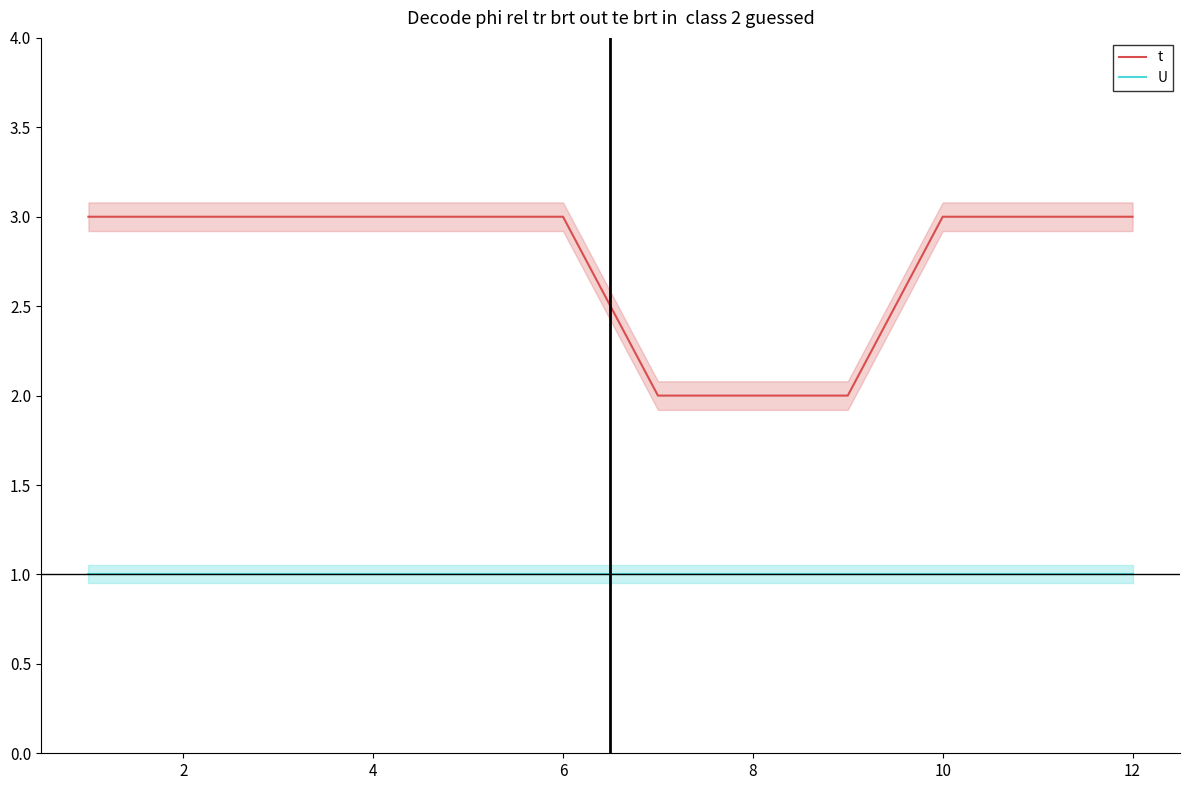

True or false: t and U cross at least once.

False